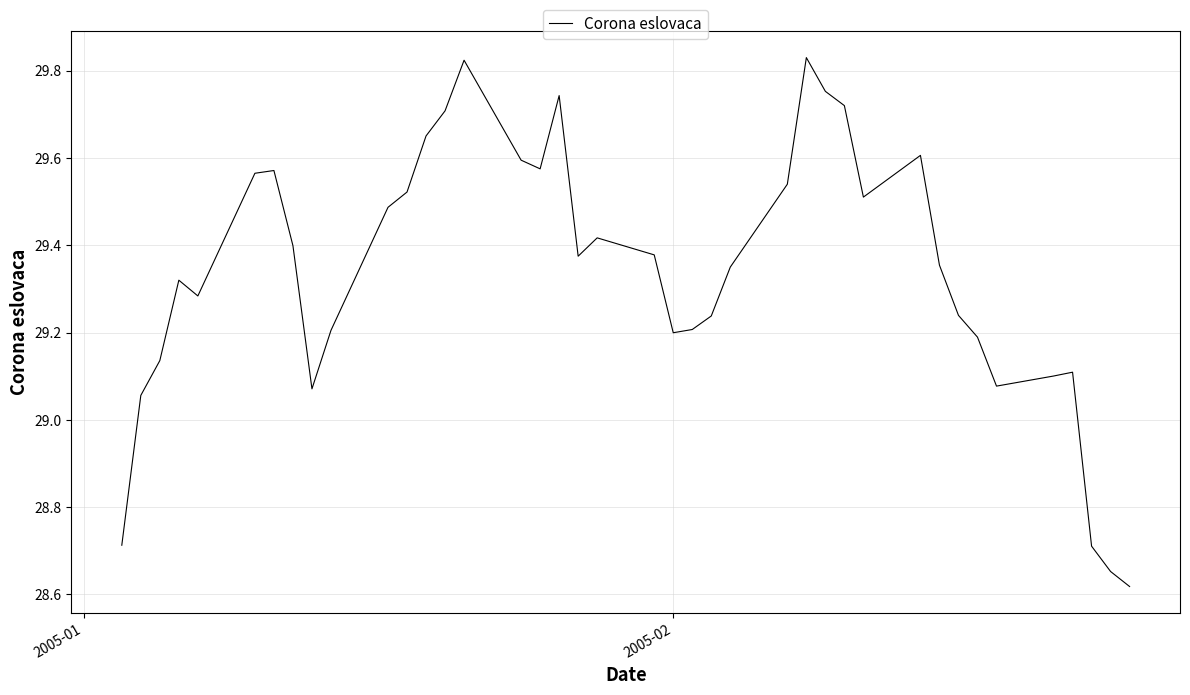

What is the difference between the maximum and minimum values?

1.2